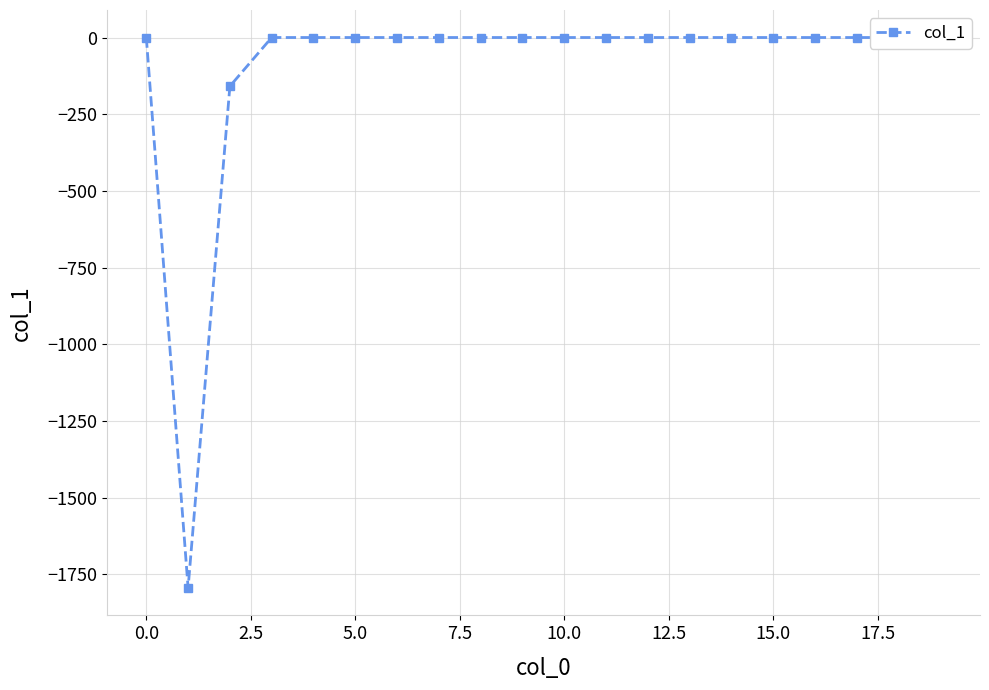

List the labels in order of value, largest first.

−2.5, 5.0, 7.5, 10.0, 12.5, 15.0, 17.5, 20.0, 10, 11, 12, 13, 14, 15, 16, 17, 18, 19, 2.5, 0.0